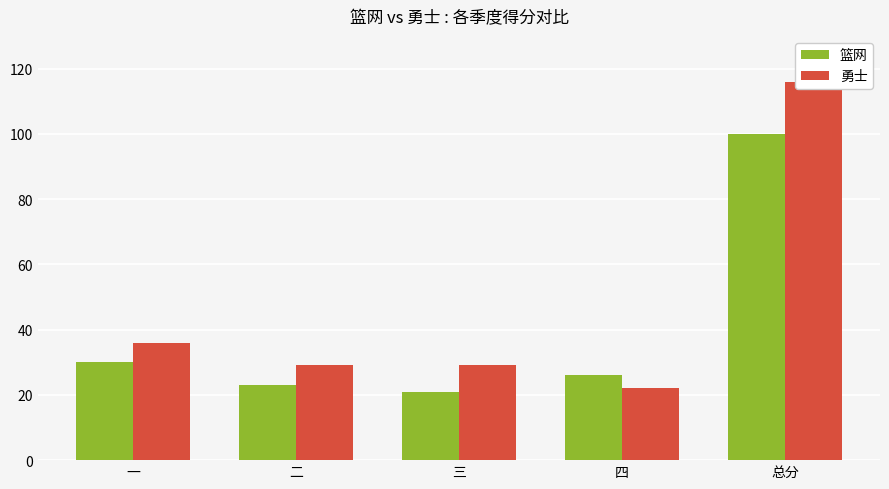

Reading left to right, what are all the values shown in this chart?

篮网: 一=30	二=23	三=21	四=26	总分=100
勇士: 一=36	二=29	三=29	四=22	总分=116